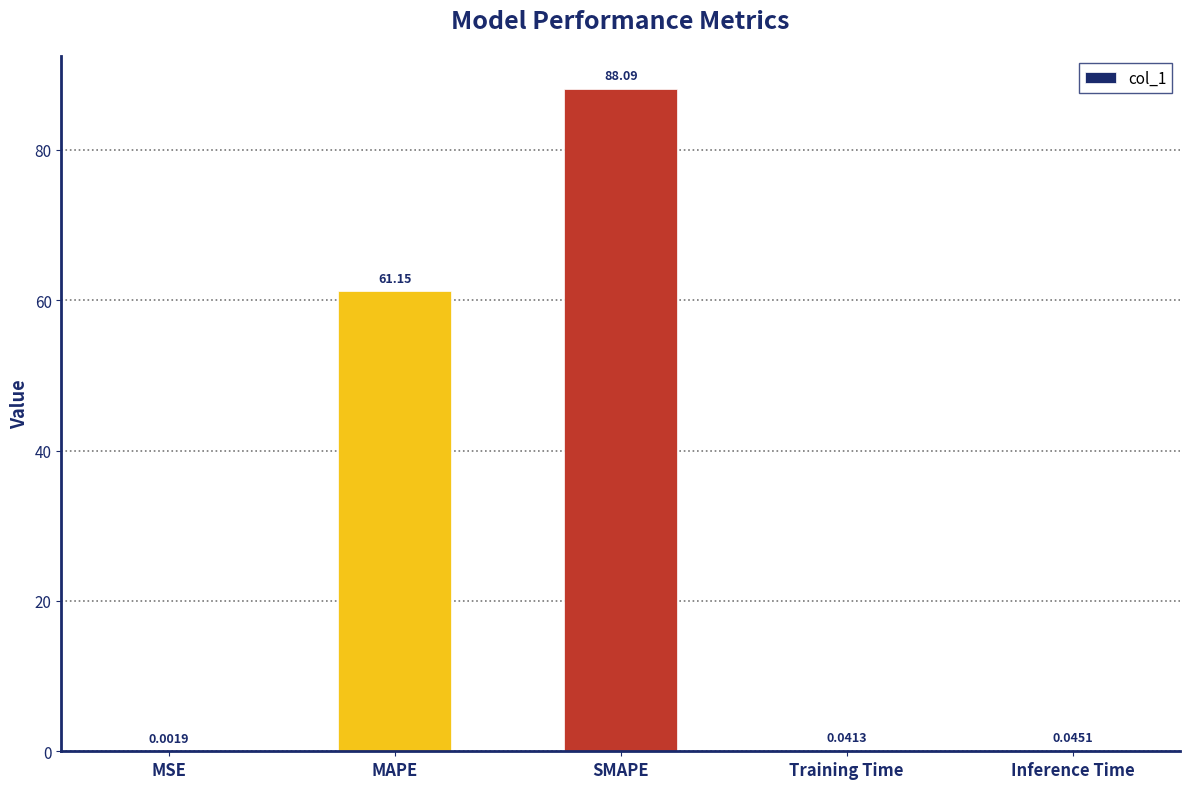

Between MSE and SMAPE, which is larger?

SMAPE